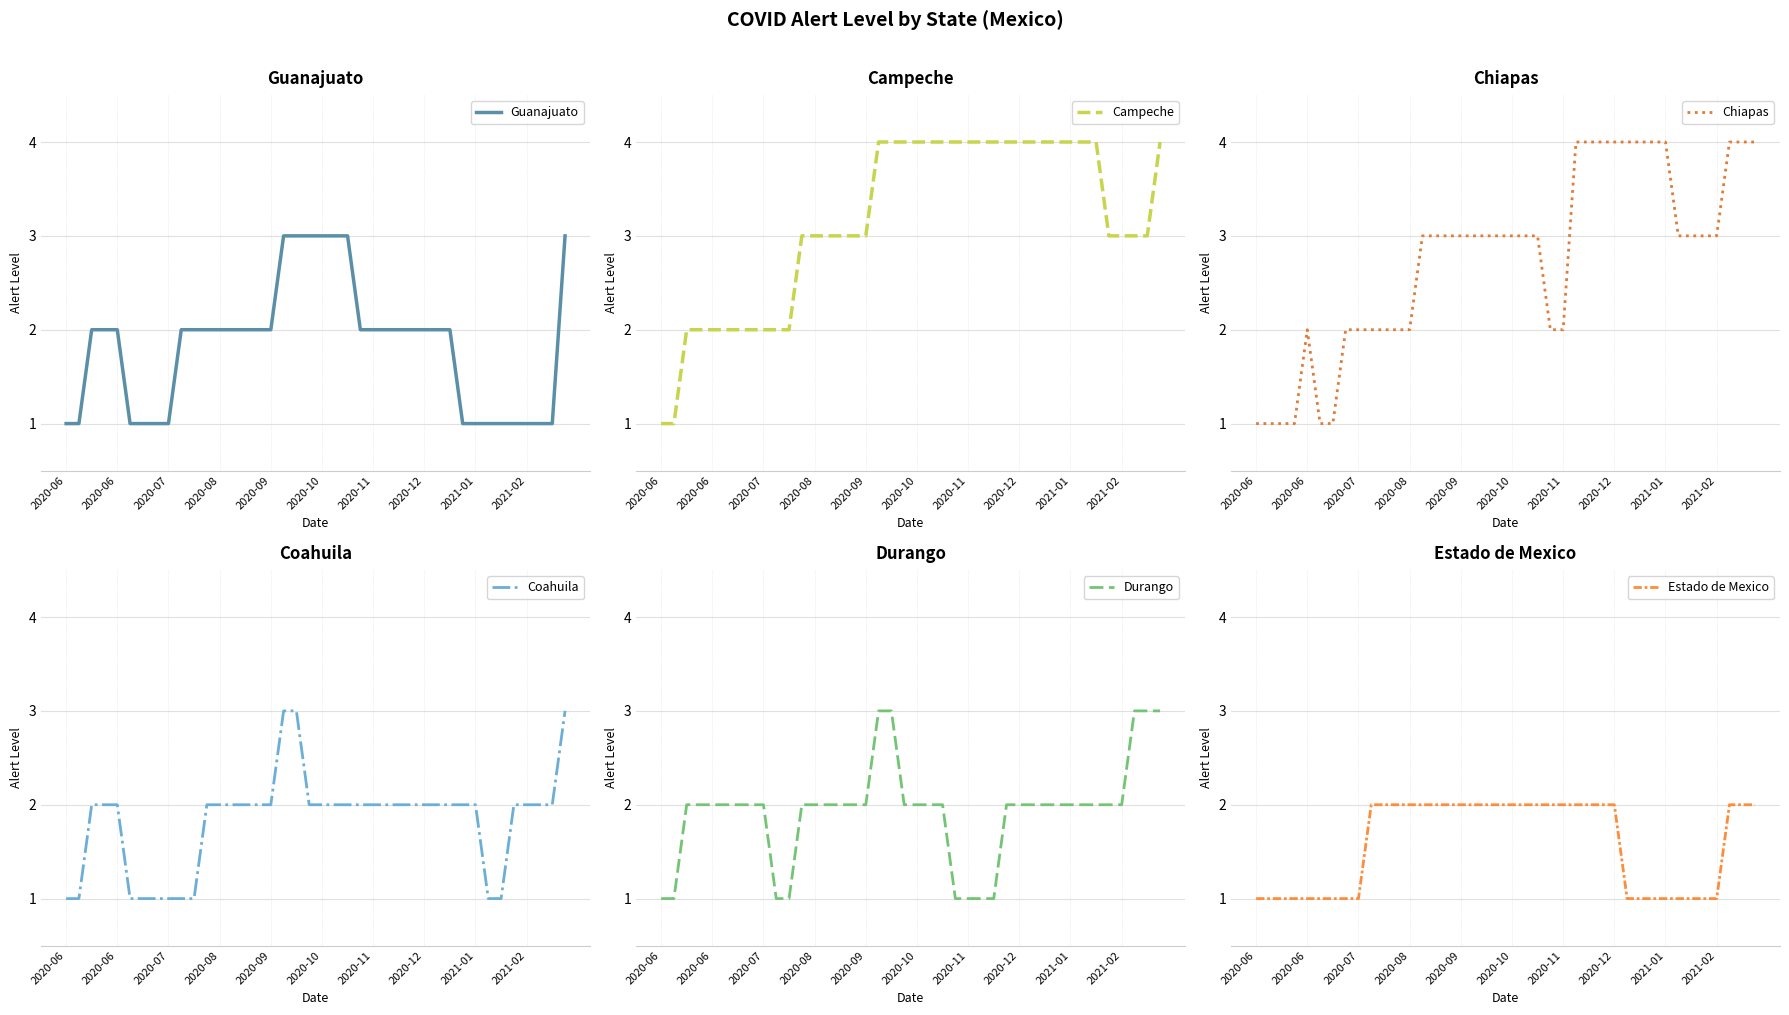

What are all the series names shown in the legend?

Guanajuato, Campeche, Chiapas, Coahuila, Durango, Estado de Mexico